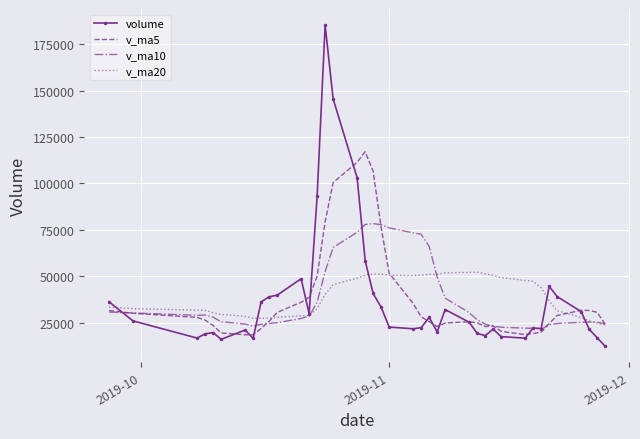

Which series has the largest range (max minus min)?

volume